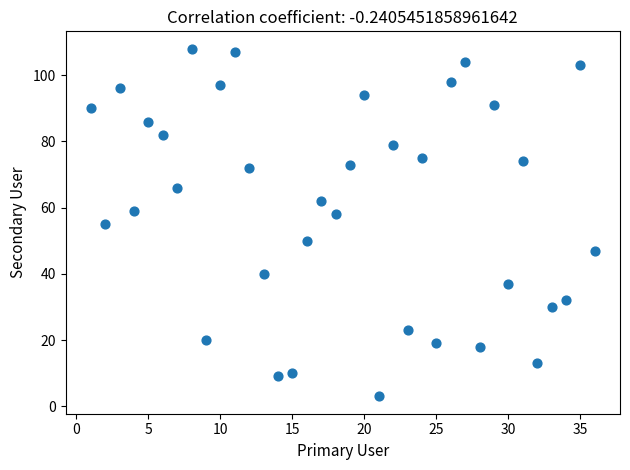

What is the range of Y values (max minus min)?

105